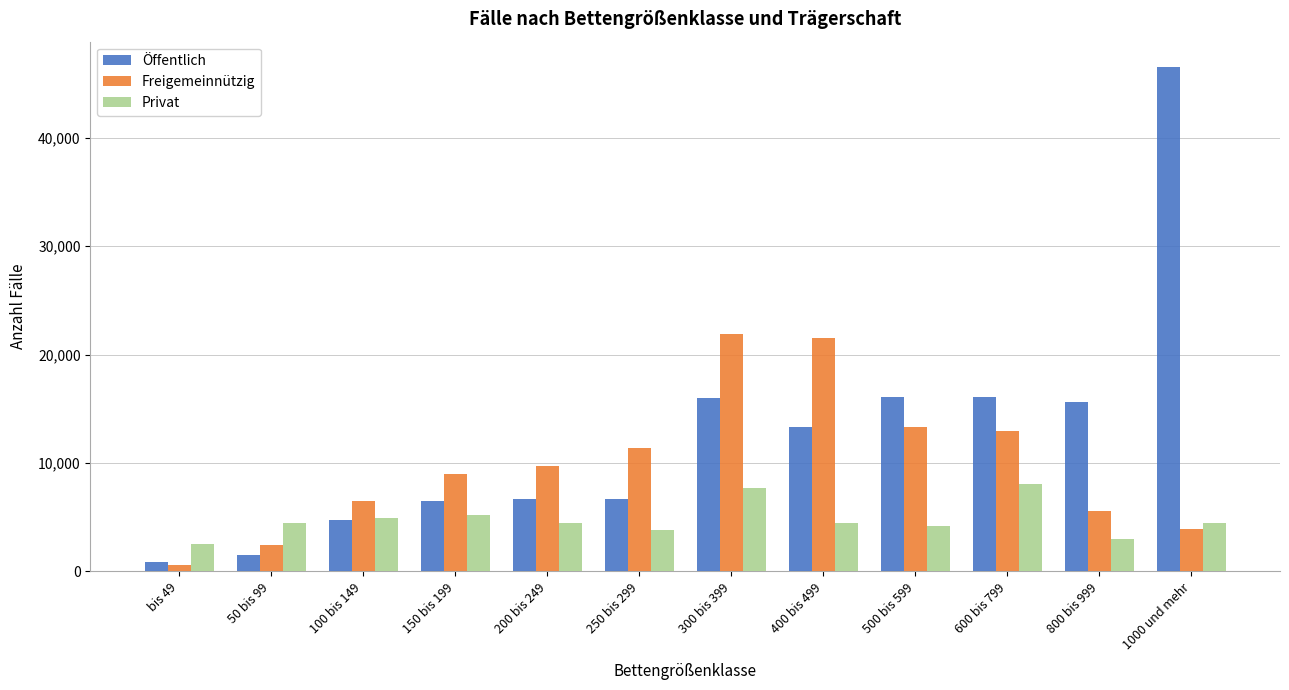

At which category is the sum across all series the highest?

1000 und mehr